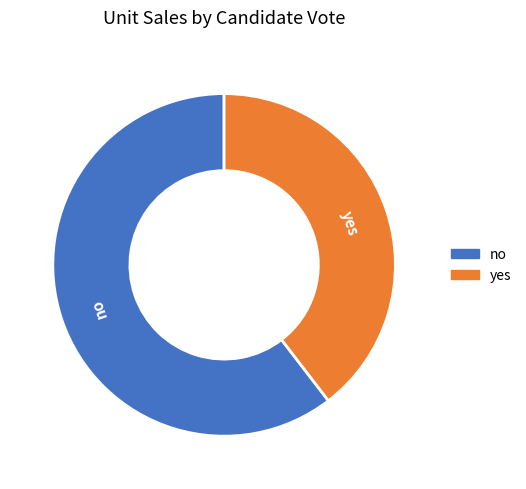

What is the majority slice?

no